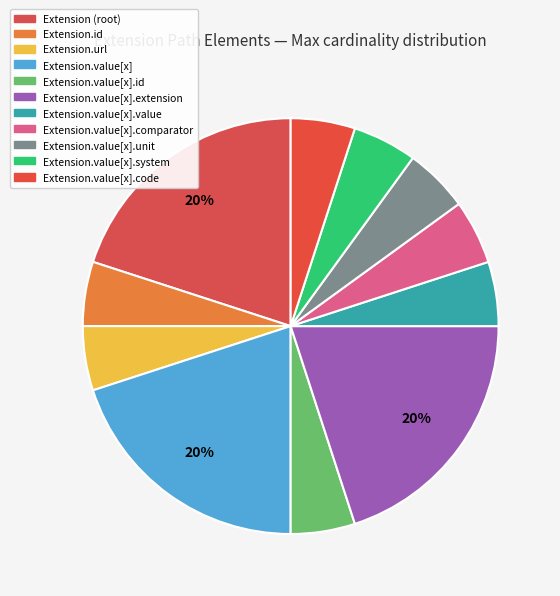

How many slices are in this pie chart?

11